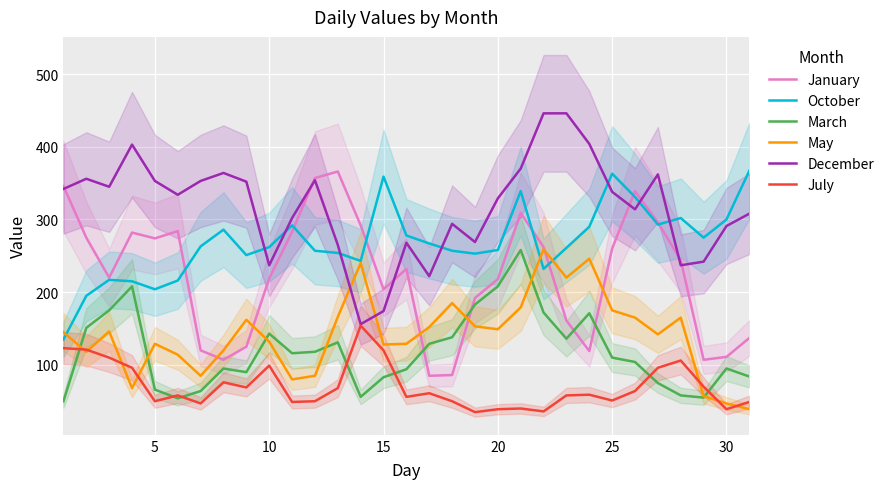

Reading left to right, extract all data points from this chart.

January: 346	275	220	282	274	284	120	107	125	219	283	357	366	292	204	232	85	86	192	218	309	262	161	119	260	339	296	244	107	111	137
October: 135	195	217	215	204	216	263	286	251	262	292	257	254	243	359	278	267	257	253	258	339	232	261	290	363	331	293	302	275	300	367
March: 50	151	175	208	66	54	64	95	90	143	116	118	131	56	83	94	129	138	183	208	258	172	136	171	110	104	75	58	55	95	84
May: 145	118	146	68	129	114	85	120	162	132	80	85	166	240	128	129	152	185	153	149	179	259	220	246	175	165	142	165	57	47	39
December: 342	356	345	403	353	334	353	364	352	237	302	354	265	156	174	268	222	294	269	329	370	446	446	404	338	314	362	237	242	291	308
July: 123	121	110	96	50	58	47	76	69	99	49	50	68	154	120	56	61	50	35	39	40	36	58	59	51	64	96	106	70	39	49